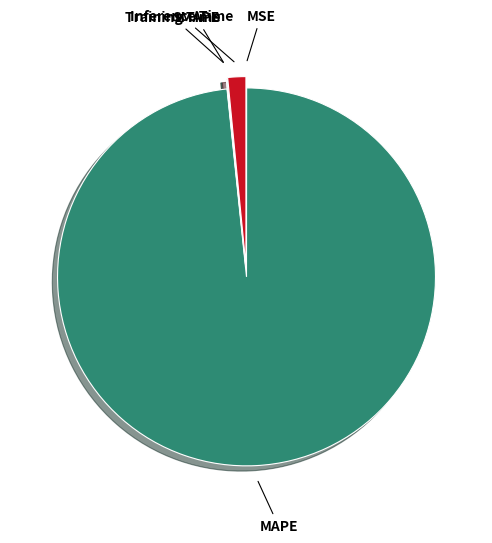

Does any single category account for the majority?

Yes